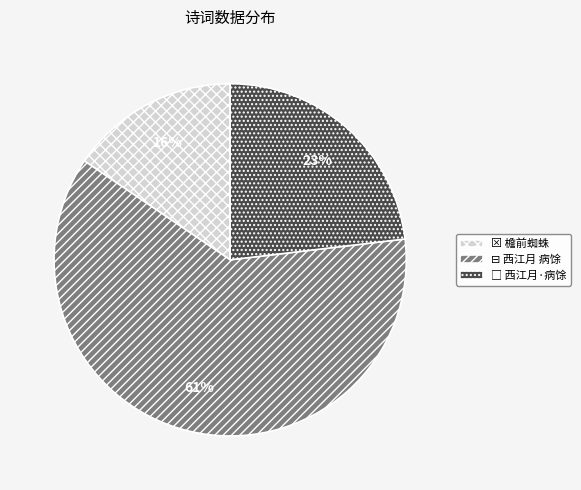

Is it true that ⊠ 檐前蜘蛛 is 16% of the pie?

True